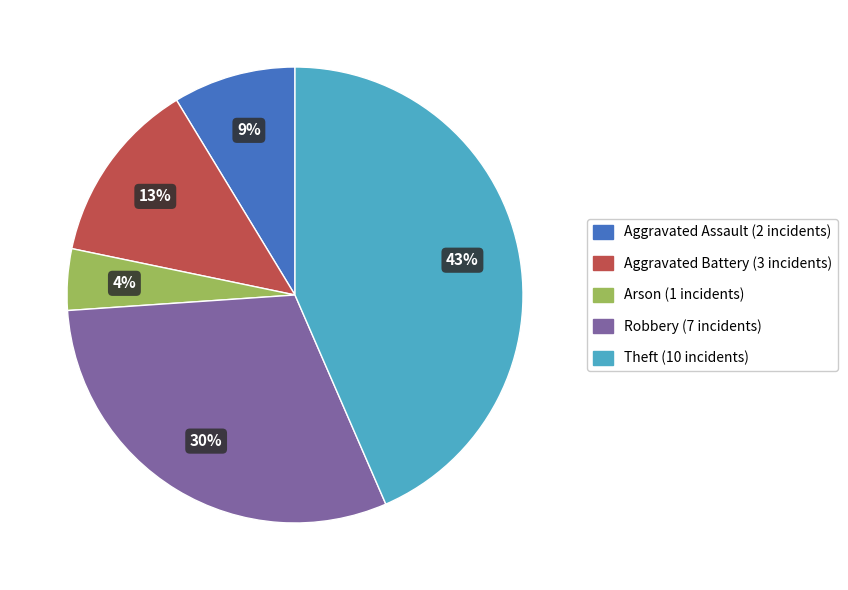

To the nearest percent, what percentage of the pie is Arson?

4%